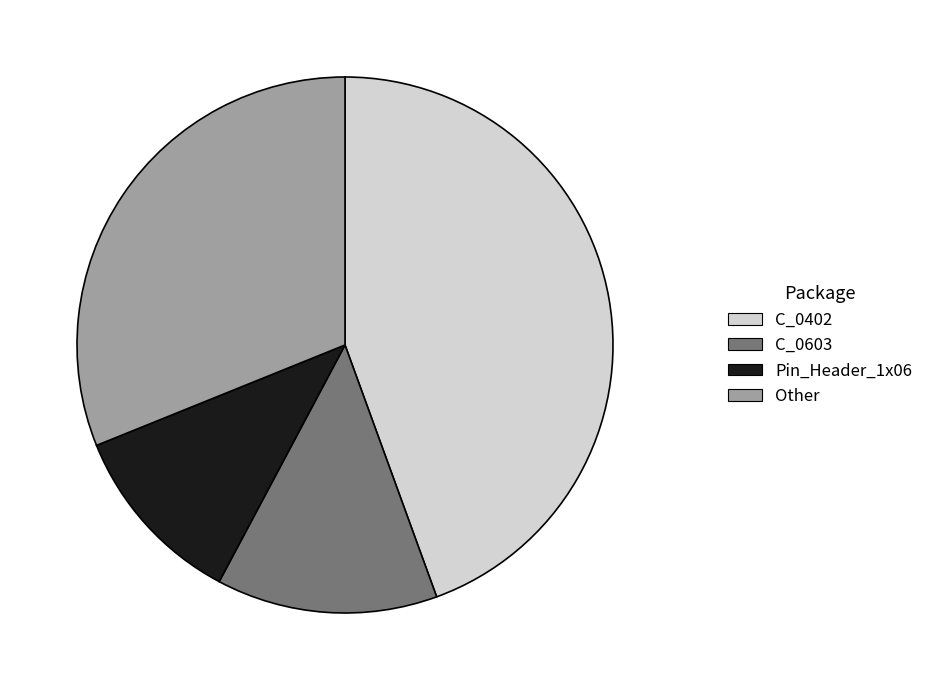

Does C_0402 account for over 50% of the chart?

No